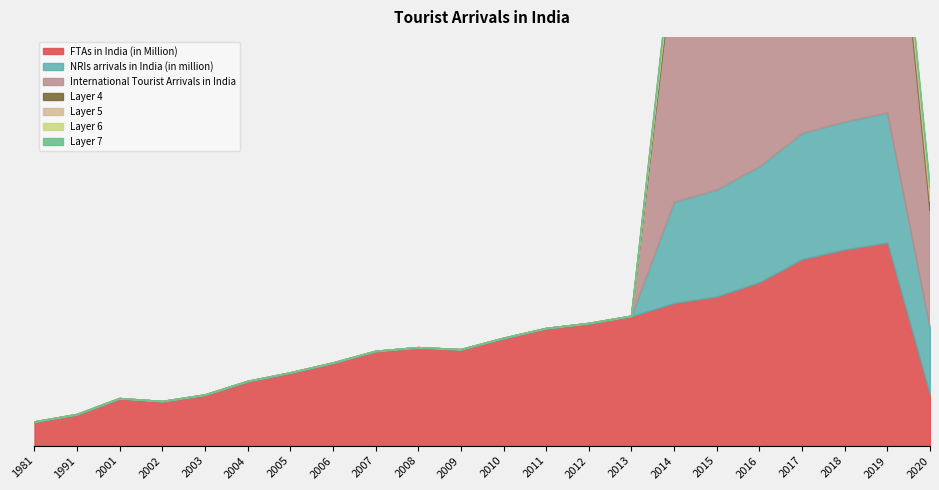

Does the chart display data point markers on the line(s)?

No